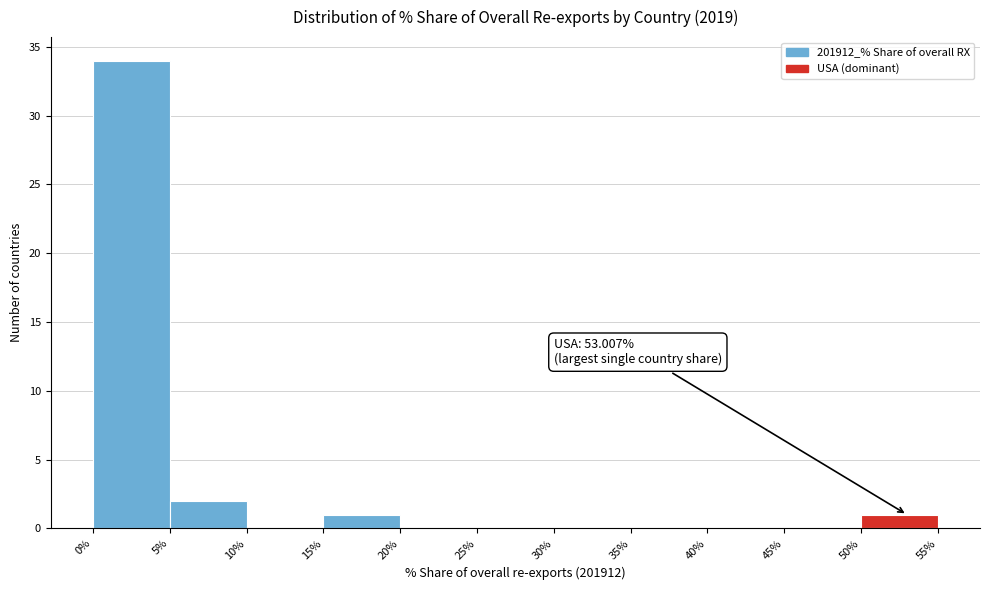

Over which range of the x-axis is the bar tallest?

0% to 5%